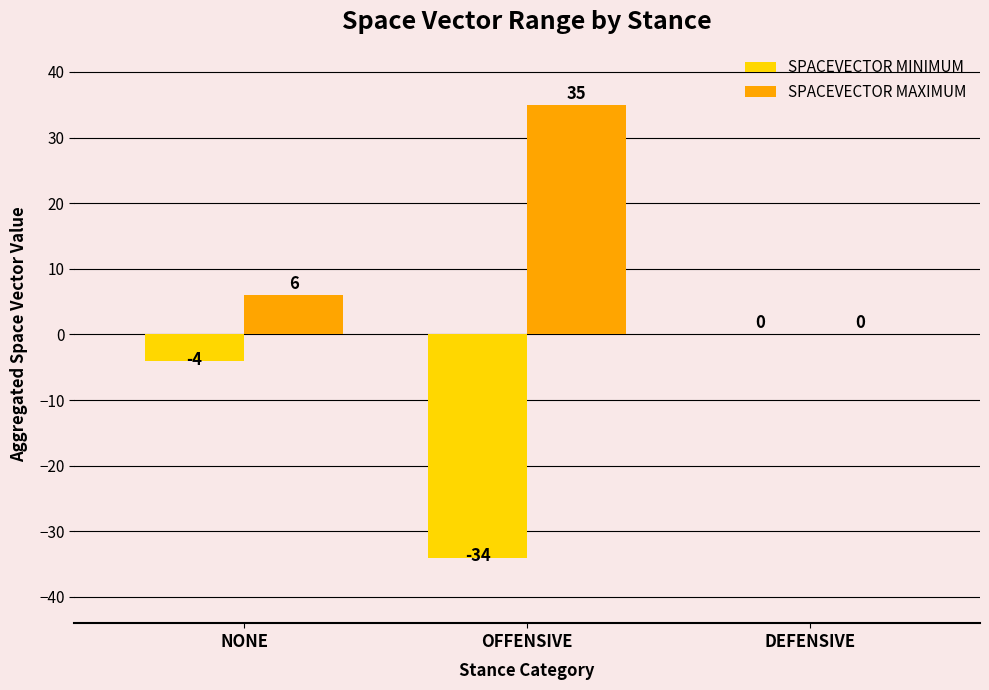

What is the spread (max minus min) of values at OFFENSIVE?

69